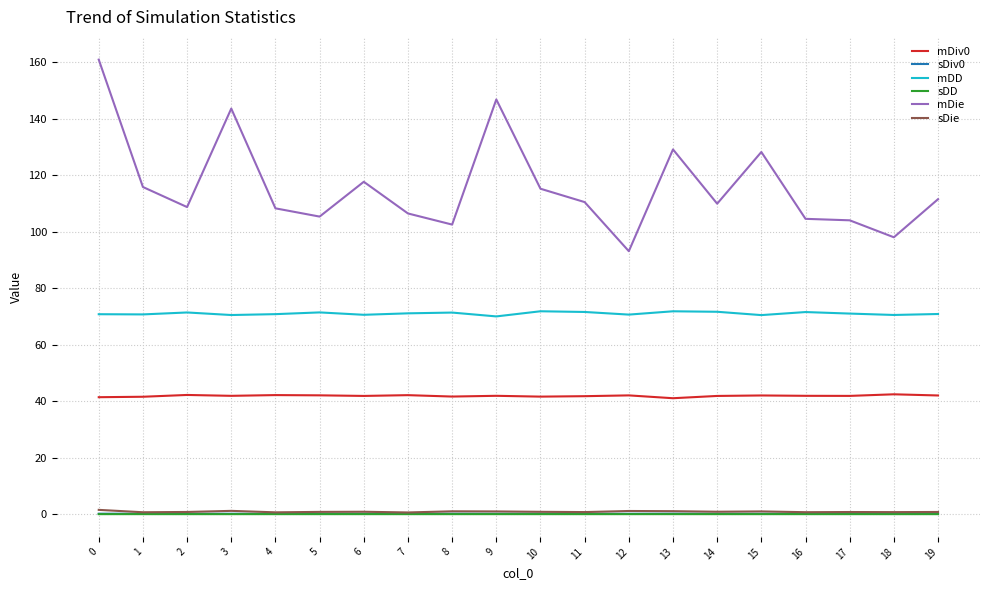

What is the maximum value shown in the chart?

160.9